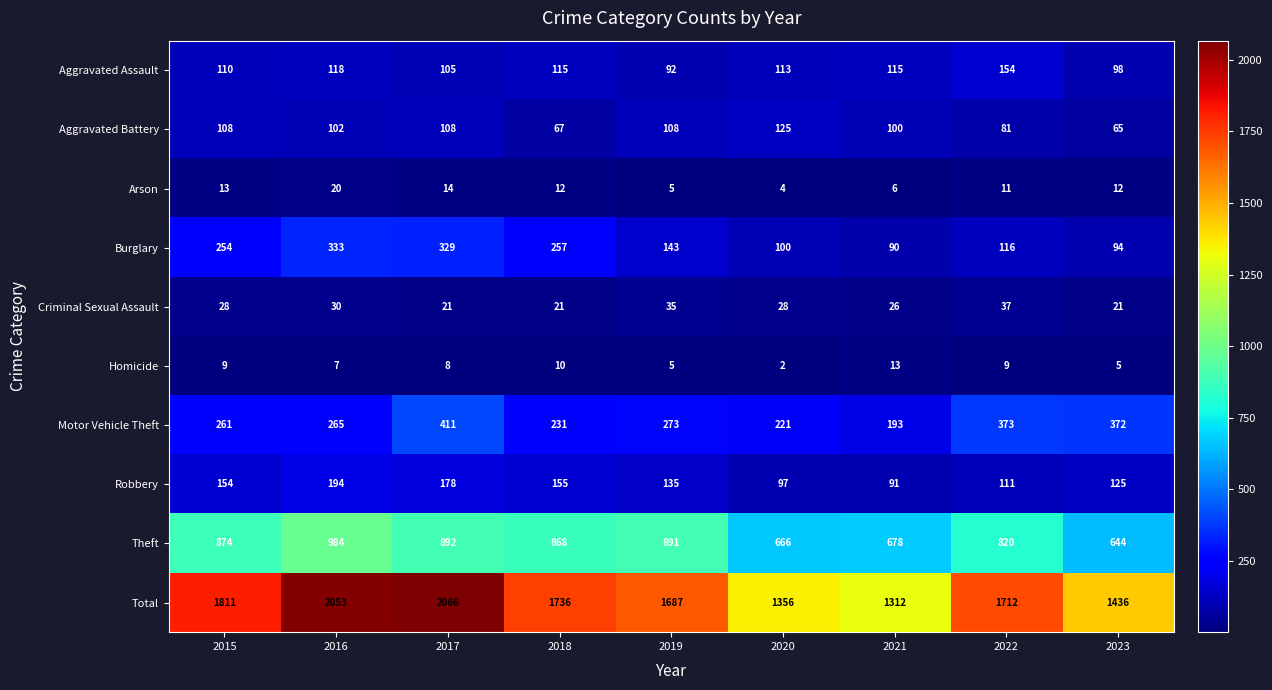

Rank the series by their maximum value, from highest to lowest.

Total, Theft, Motor Vehicle Theft, Burglary, Robbery, Aggravated Assault, Aggravated Battery, Criminal Sexual Assault, Arson, Homicide